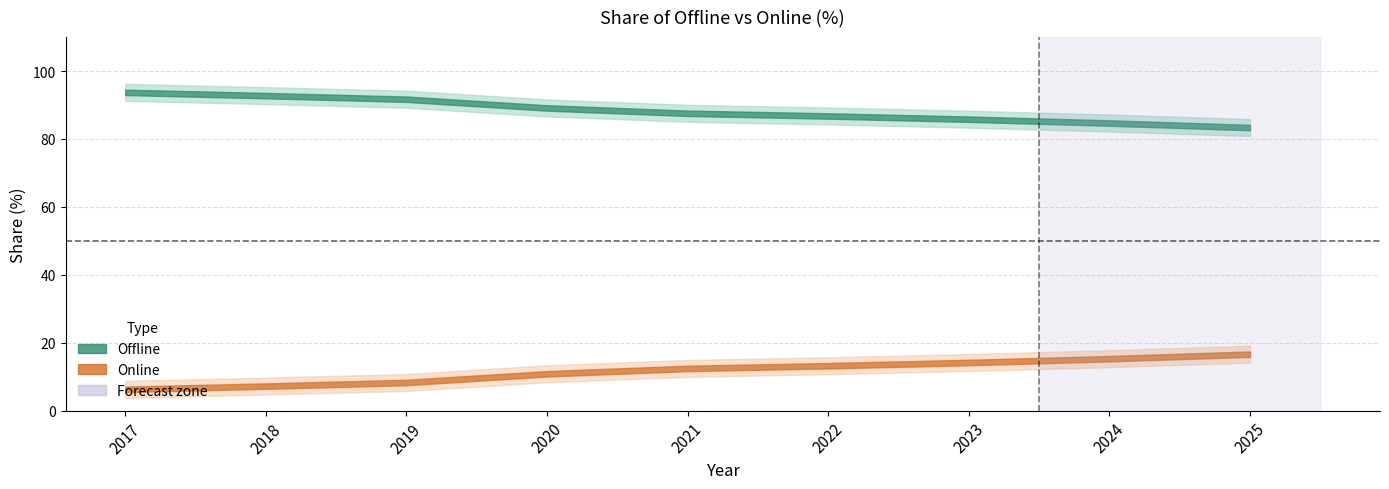

True or false: Offline and Online intersect in this chart.

False